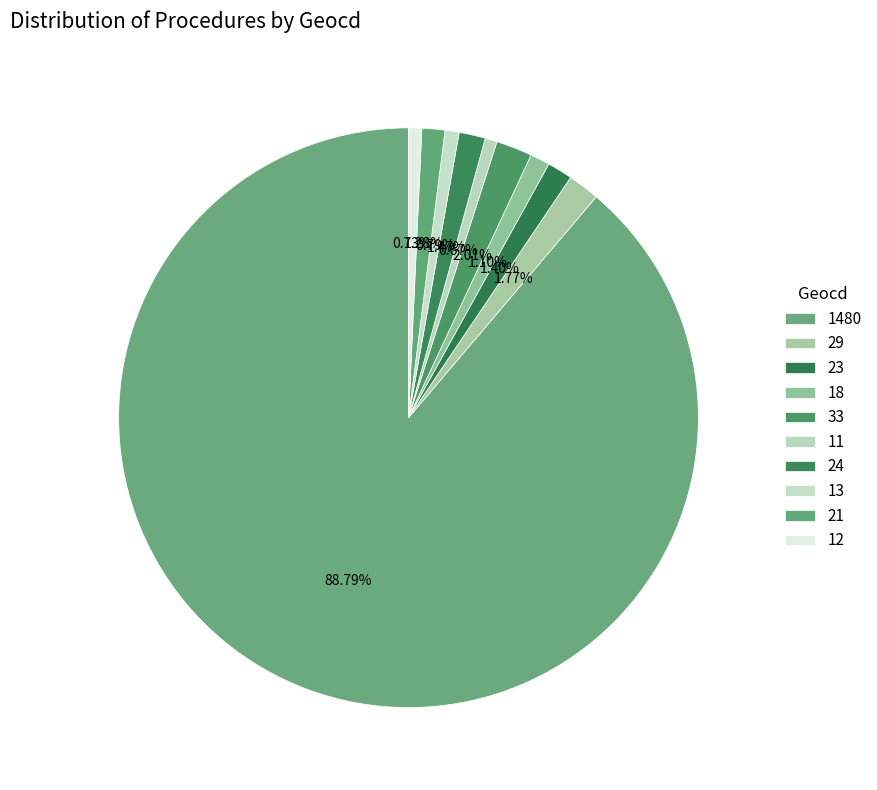

Count the number of slices in the pie.

10